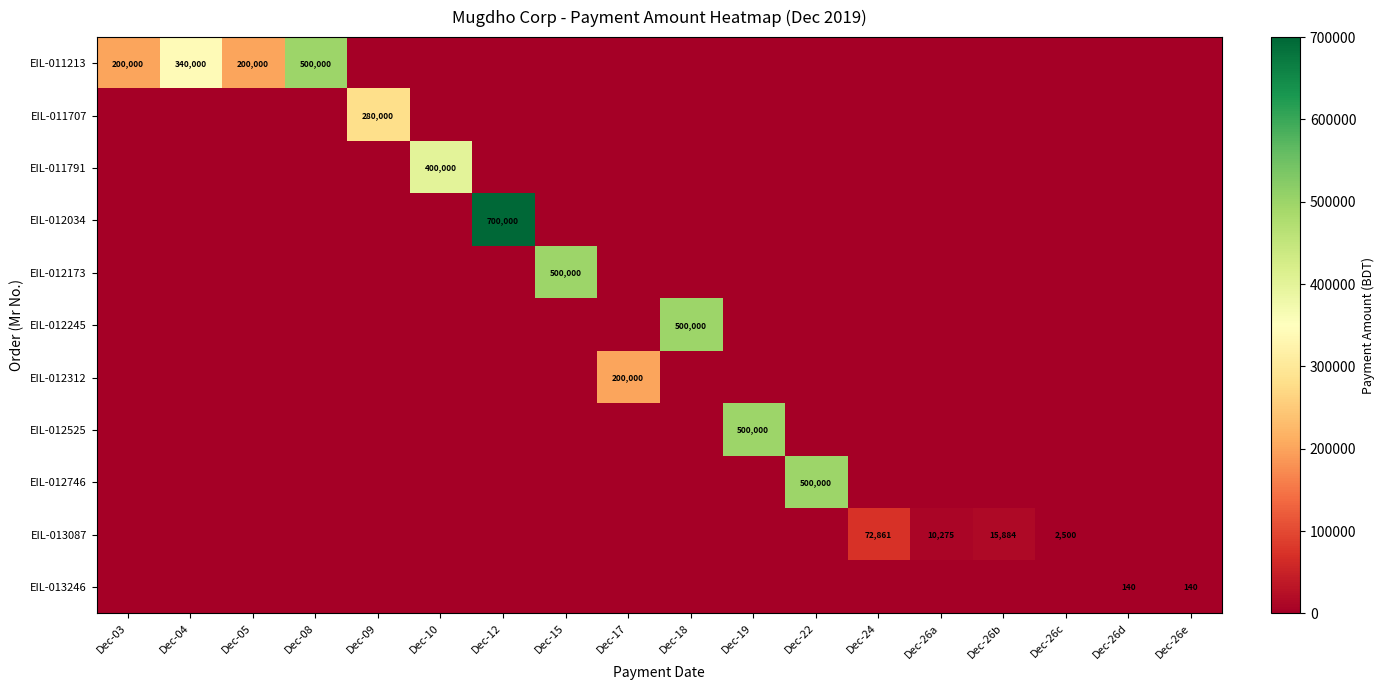

The EIL-013087 series shows 72861 at Dec-24. True or false?

True